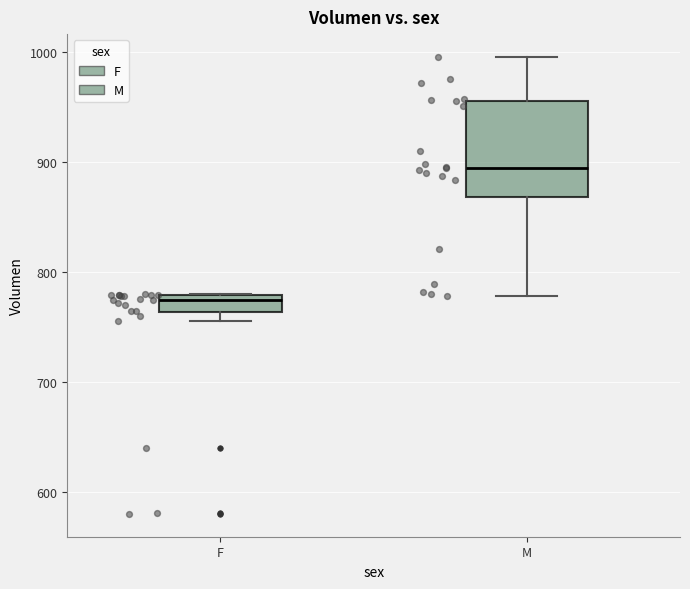

Reading left to right, read every box against the y-axis: the position of its median line, the range the box covers, and the ends of its whiskers. The values are not printed on the chart, so give them approximately, as read against the axis.

F: median 770, box 760 to 780, whiskers 750 to 780
M: median 890, box 870 to 960, whiskers 780 to 1000